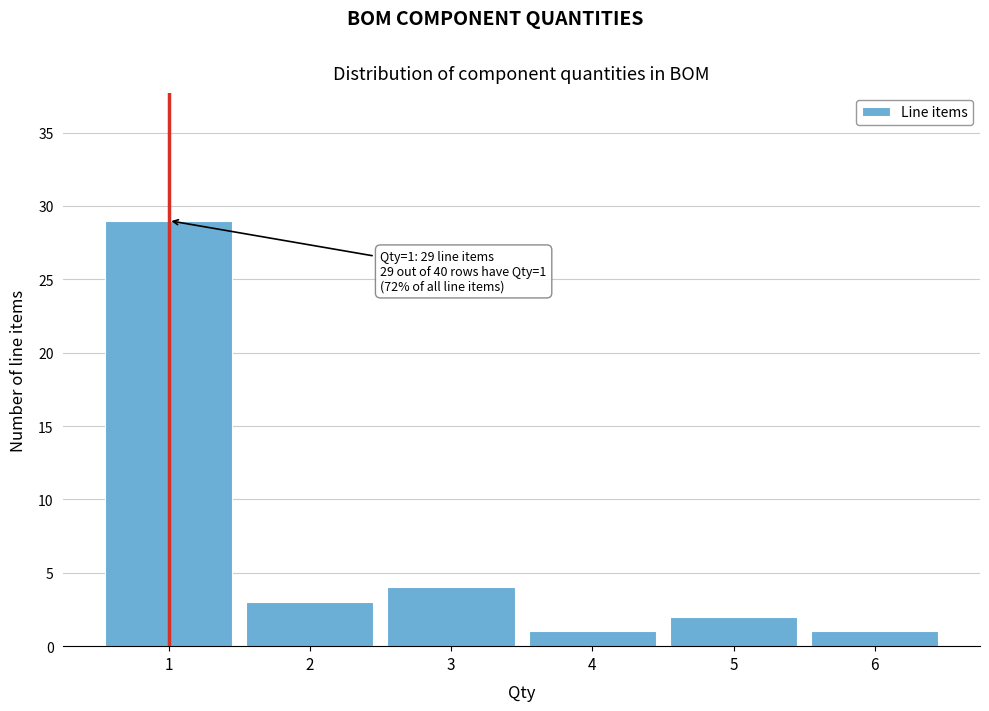

Reading left to right, list all the values displayed in this chart.

1=29	2=3	3=4	4=1	5=2	6=1